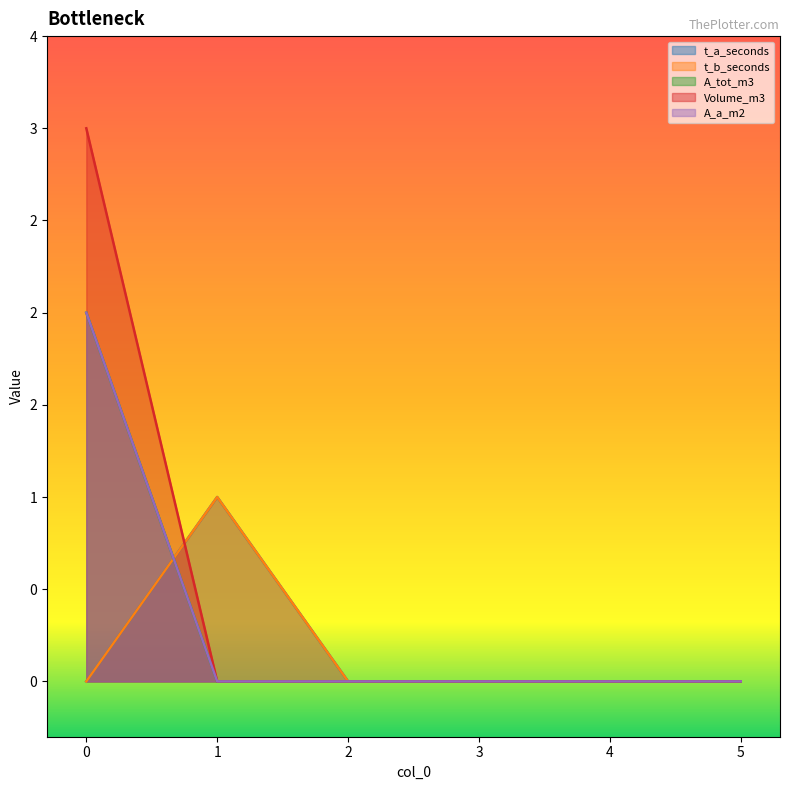

How many times do Volume_m3 and t_b_seconds cross each other?

1